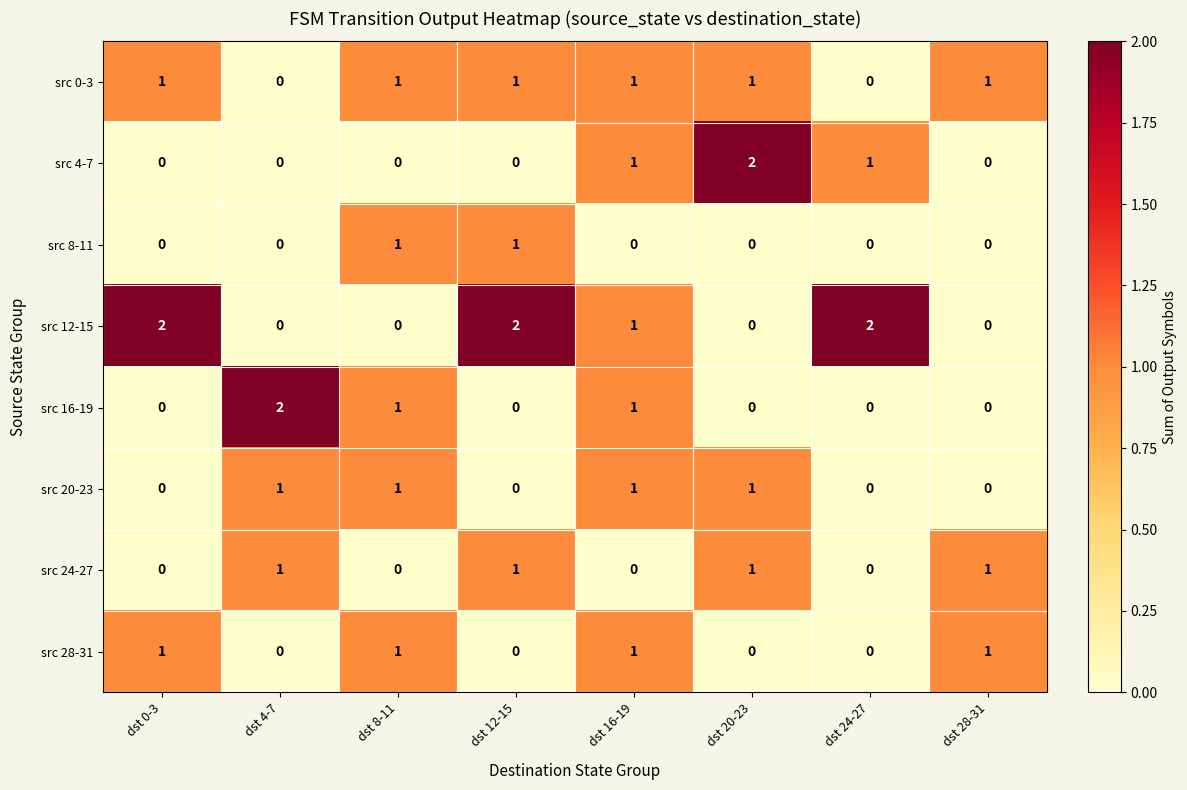

At which label is src 12-15 closest to 1?

dst 16-19